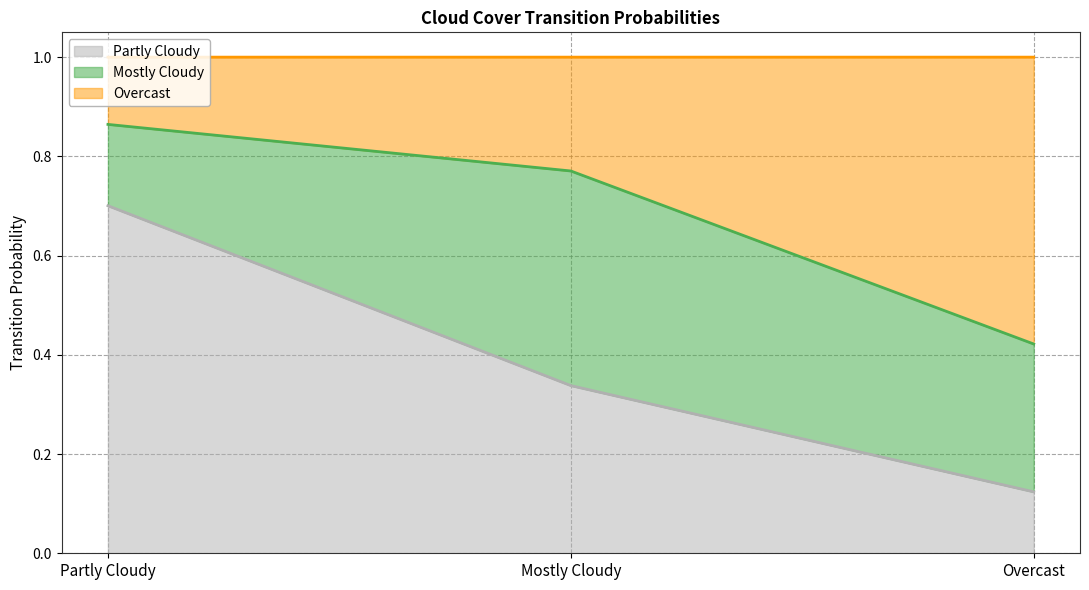

Is it true that Partly Cloudy equals 0.9 at Partly Cloudy?

False